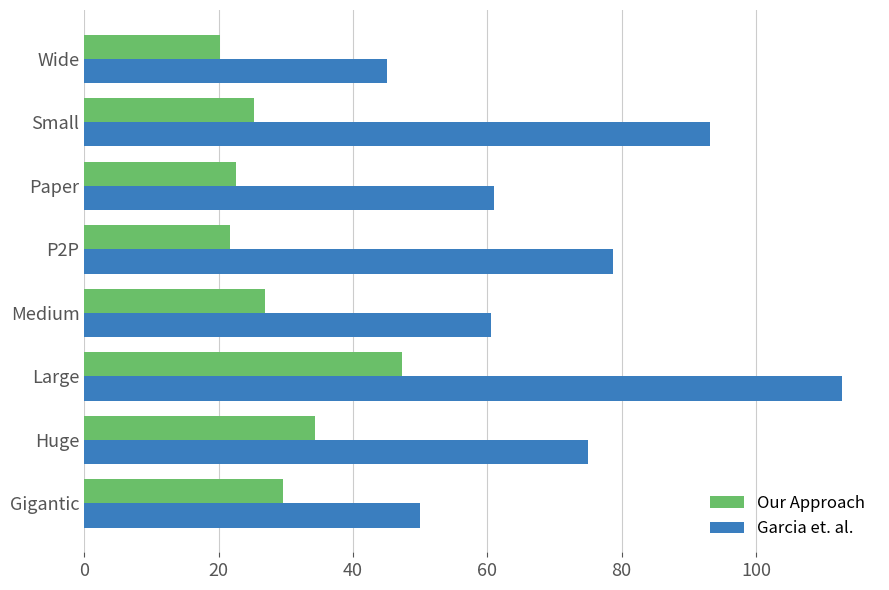

True or false: Garcia et. al. has a value of 61.0 at Paper.

True